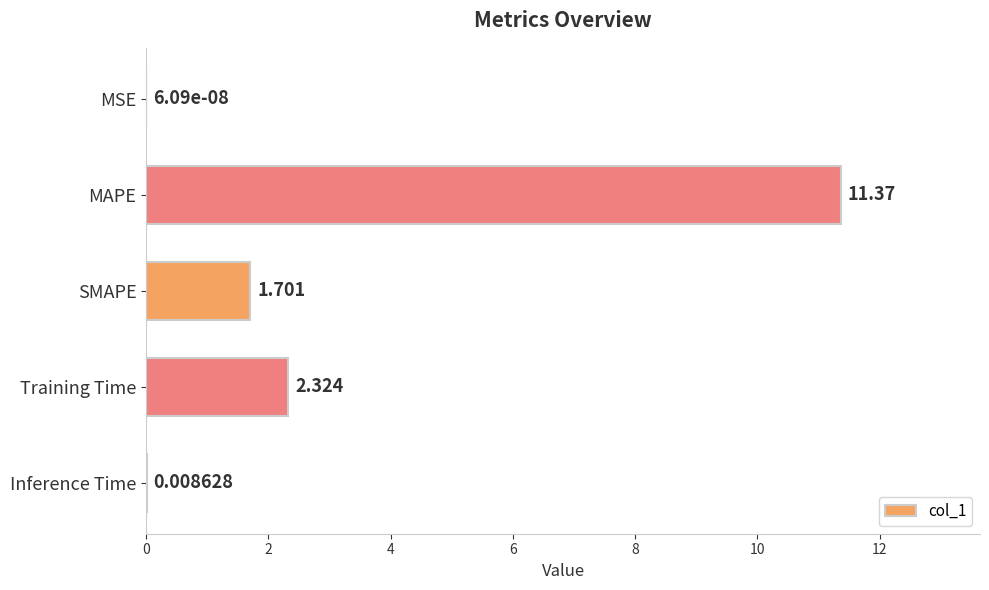

Are the bars horizontal?

Yes